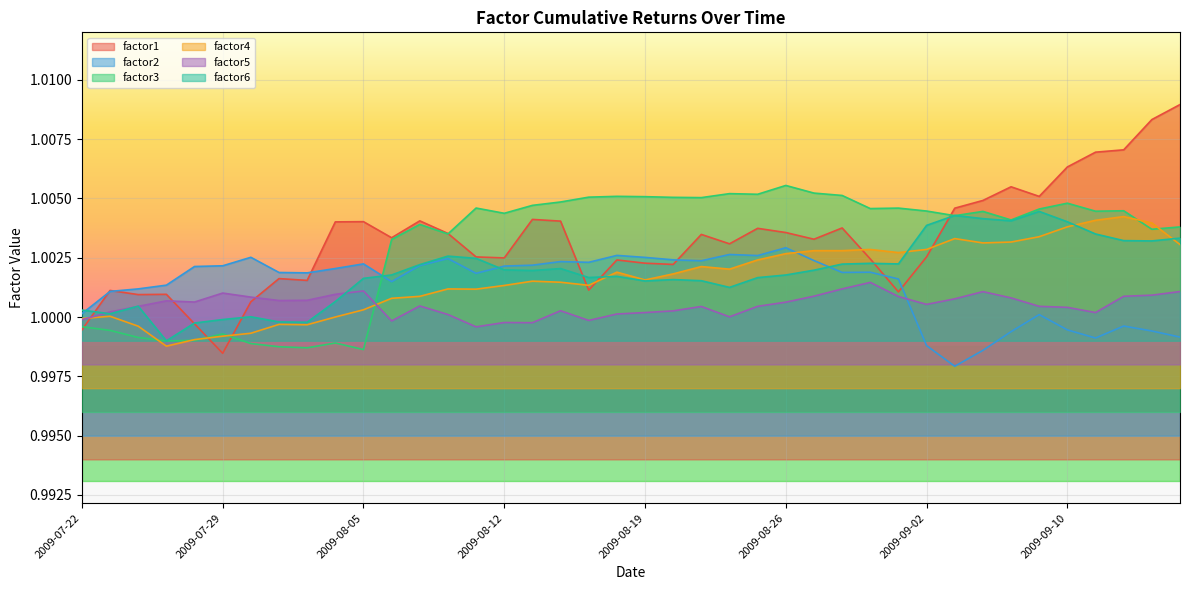

What is the average value of the factor3 series?

1.0